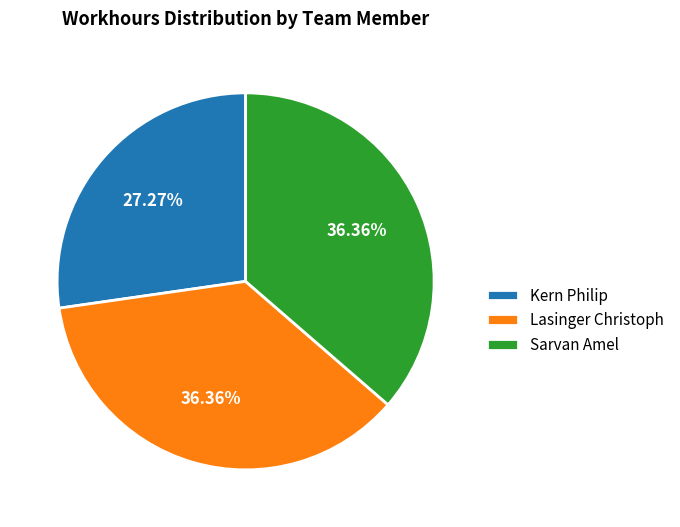

How many segments does this pie chart have?

3